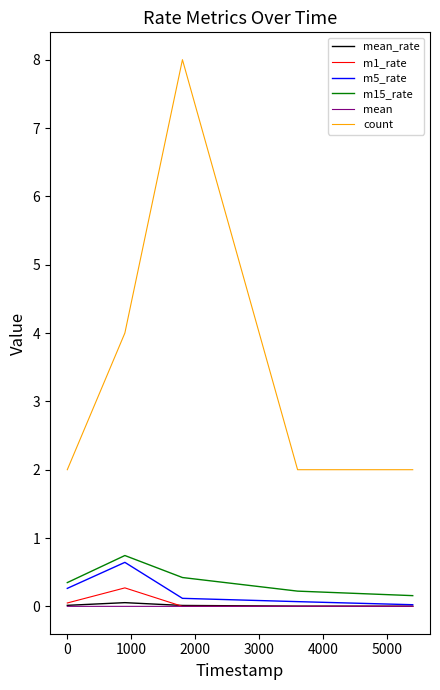

Which series has the widest spread of values?

count